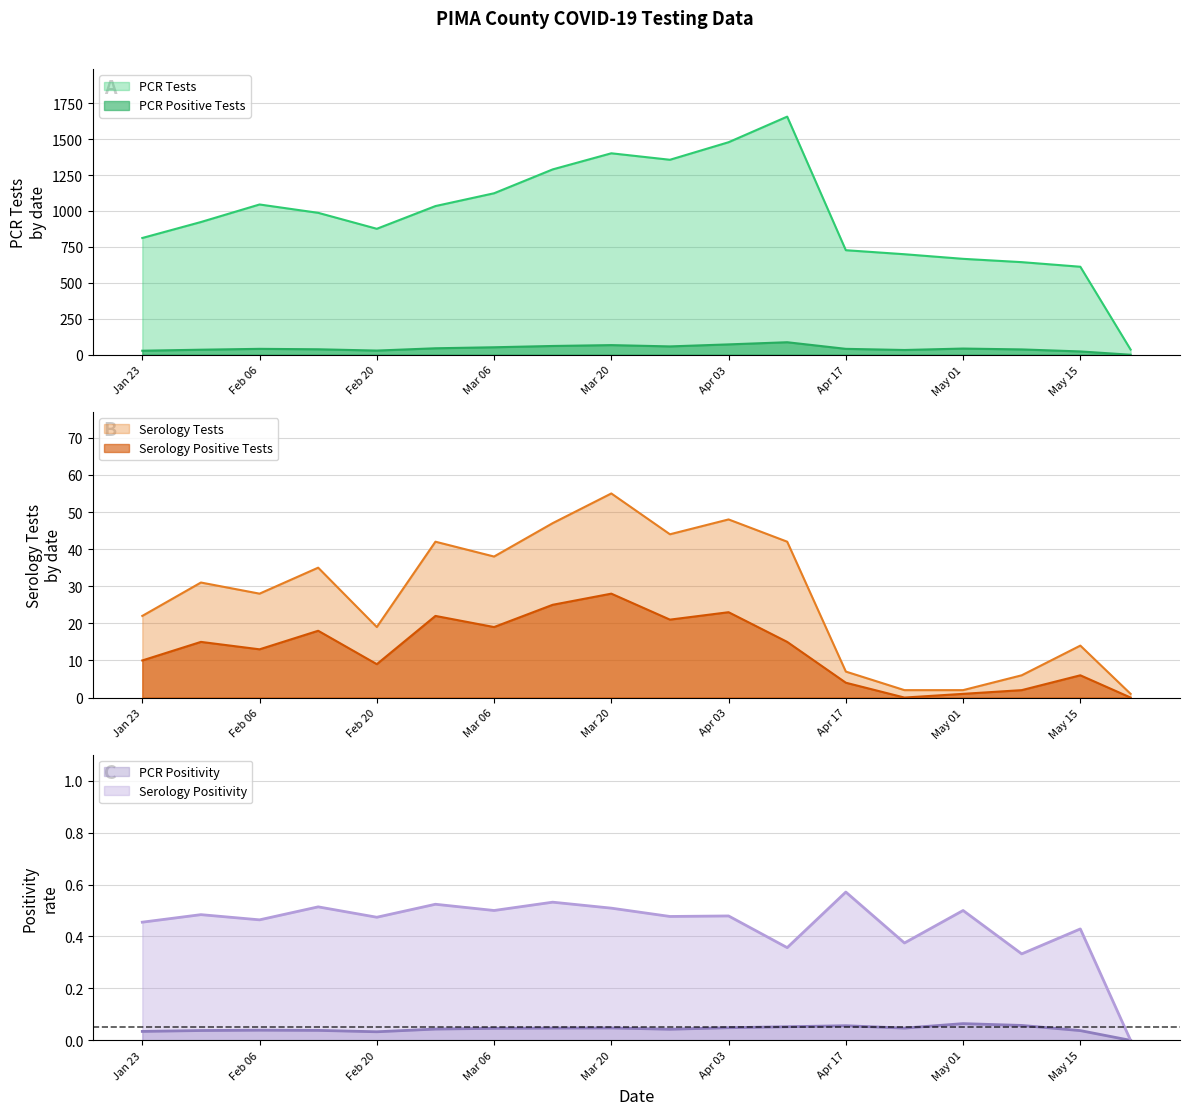

Which series has the largest total across all categories?

PCR Tests